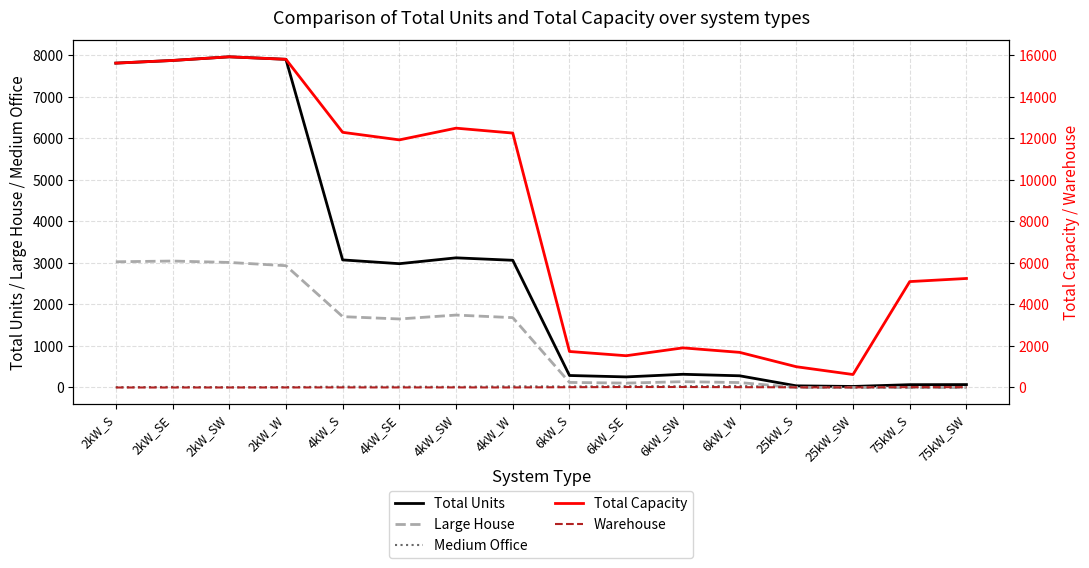

Reading left to right, what are all the values shown in this chart?

Total Units: 7810	7874	7962	7902	3072	2981	3122	3063	289	255	318	282	40	25	68	70
Large House: 3027	3045	3011	2933	1706	1650	1744	1682	122	106	140	119	0	0	0	0
Medium Office: 7	14	6	9	20	19	15	28	24	32	30	37	6	2	2	3
Total Capacity: 15620	15748	15924	15804	12288	11924	12488	12252	1734	1530	1908	1692	1000	625	5100	5250
Warehouse: 0	0	1	2	4	3	4	2	14	23	24	15	8	6	17	16